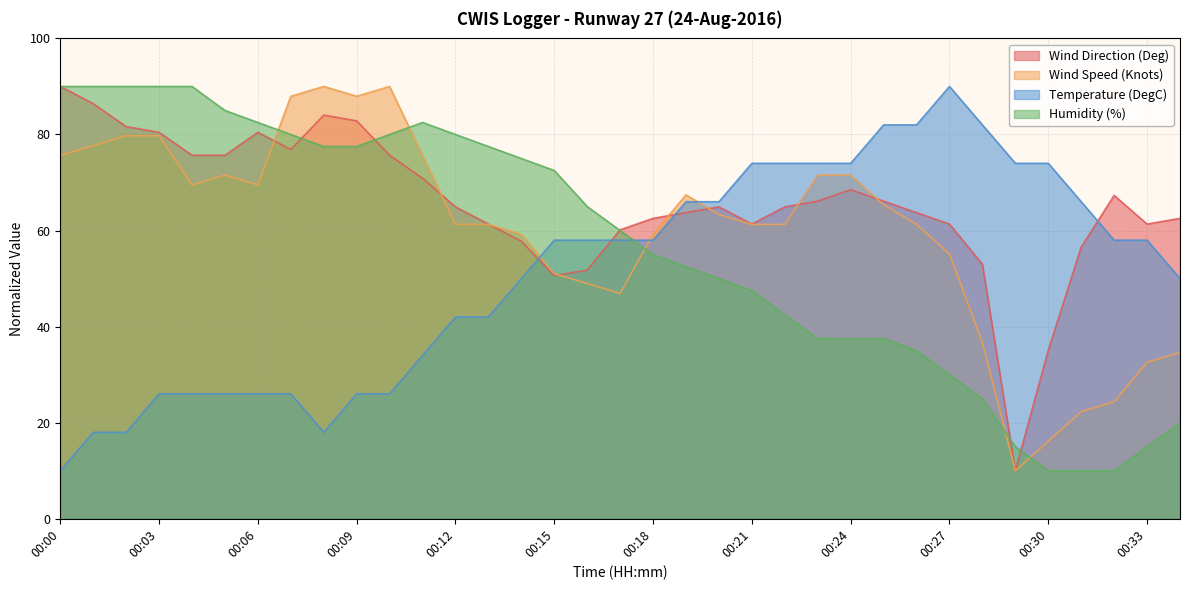

How many distinct data groups are displayed?

4